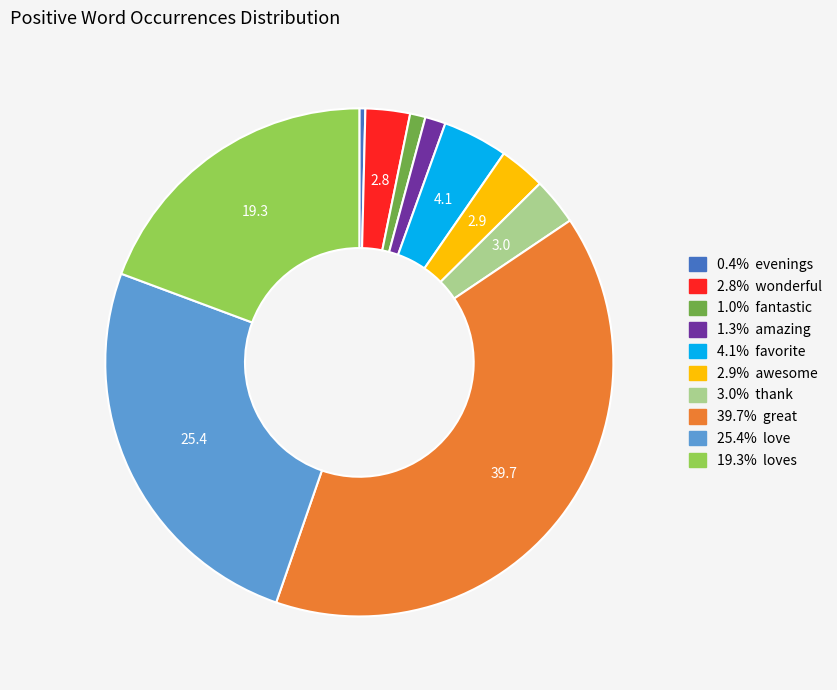

Is there any slice that represents more than half of the pie?

No